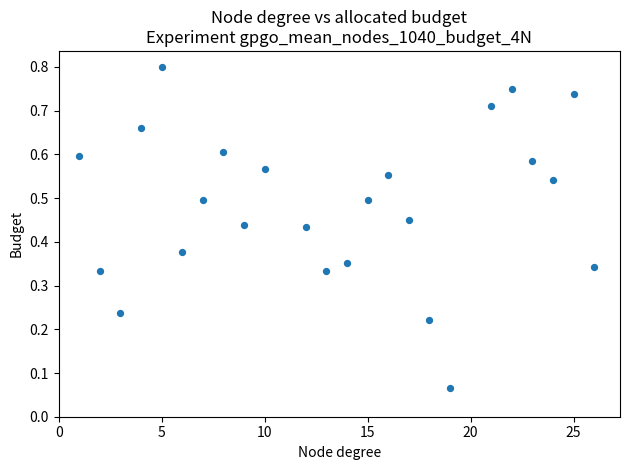

What is the range of X values (max minus min)?

25.0